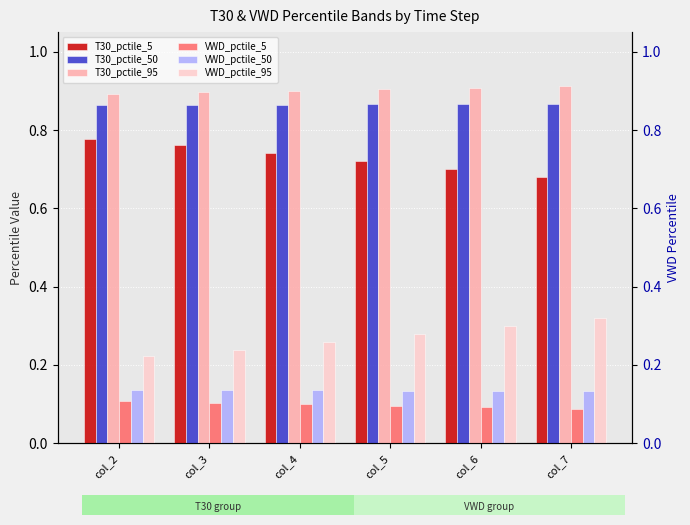

Which series changed the most between col_2 and col_4?

VWD_pctile_95